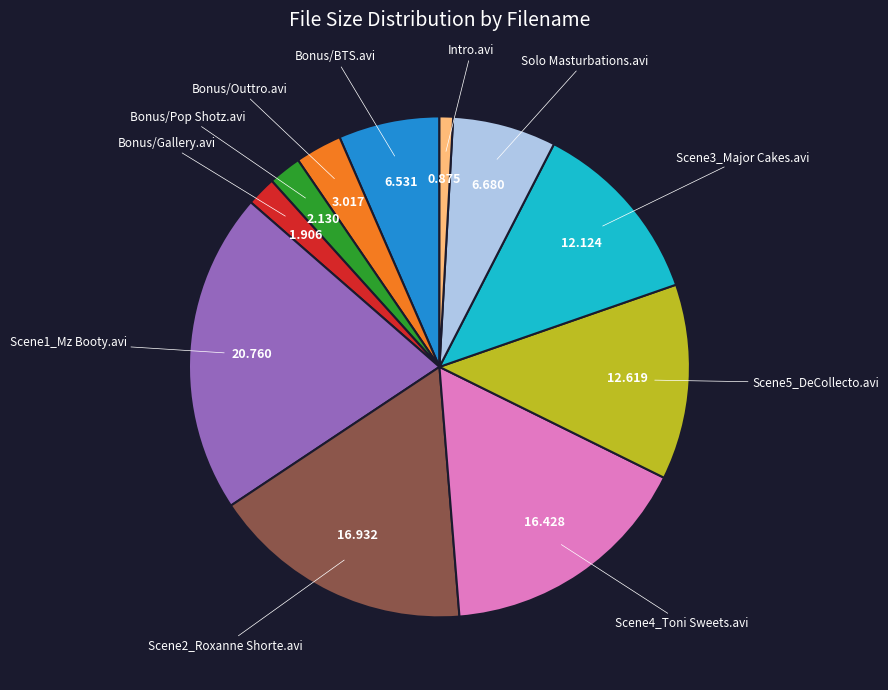

Is there any slice that represents more than half of the pie?

No